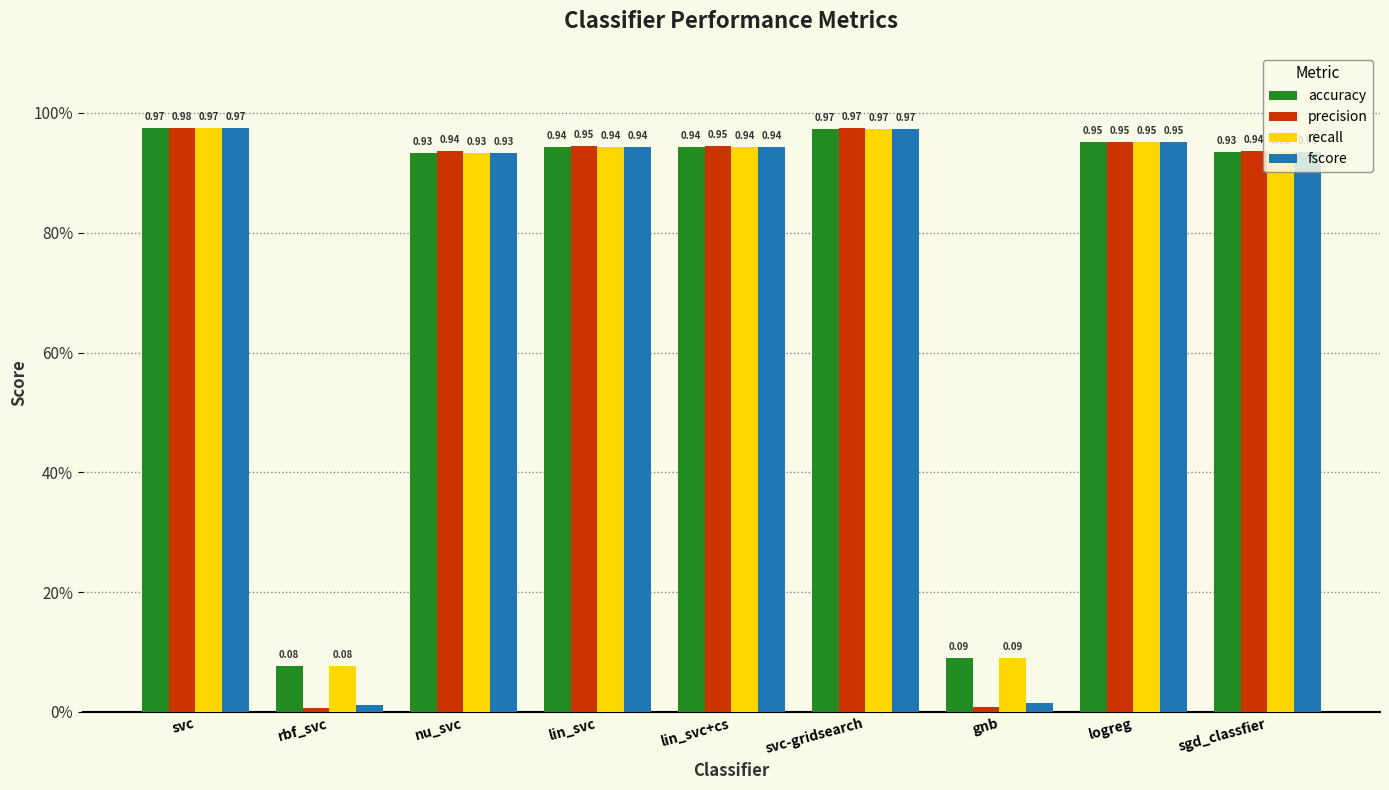

What are all the series names shown in the legend?

accuracy, precision, recall, fscore